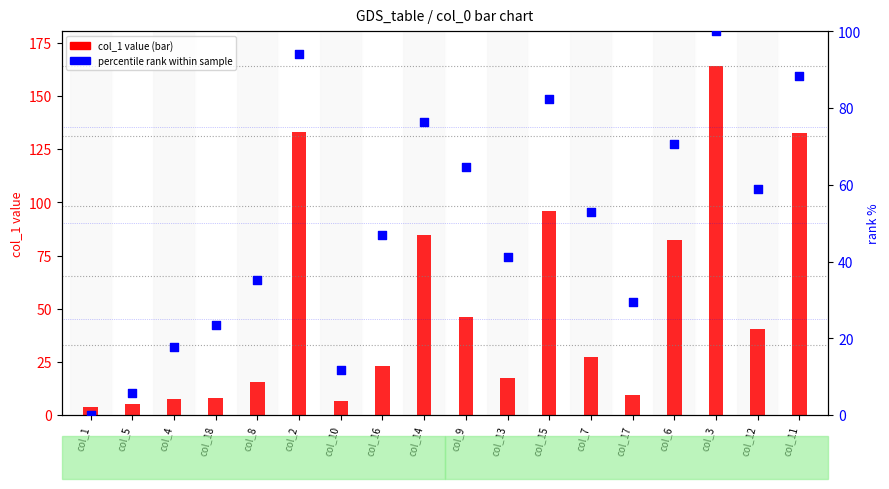

Which series reaches the minimum Y coordinate?

percentile rank within sample